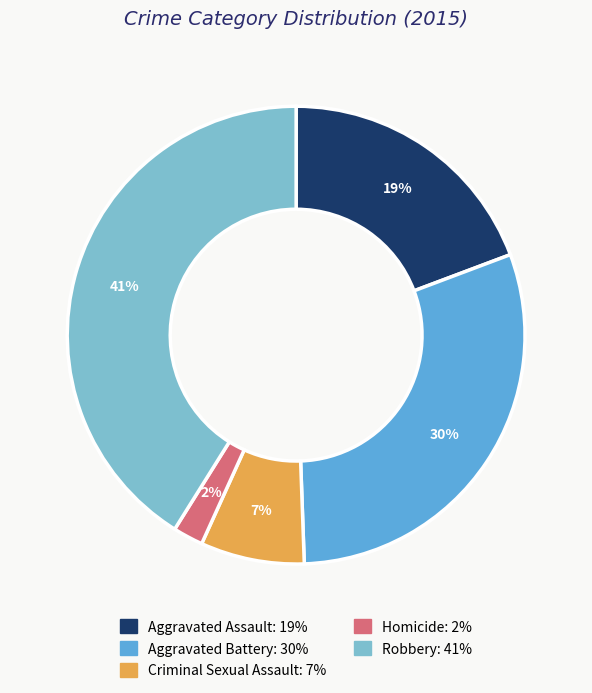

Does Aggravated Battery account for over 50% of the chart?

No